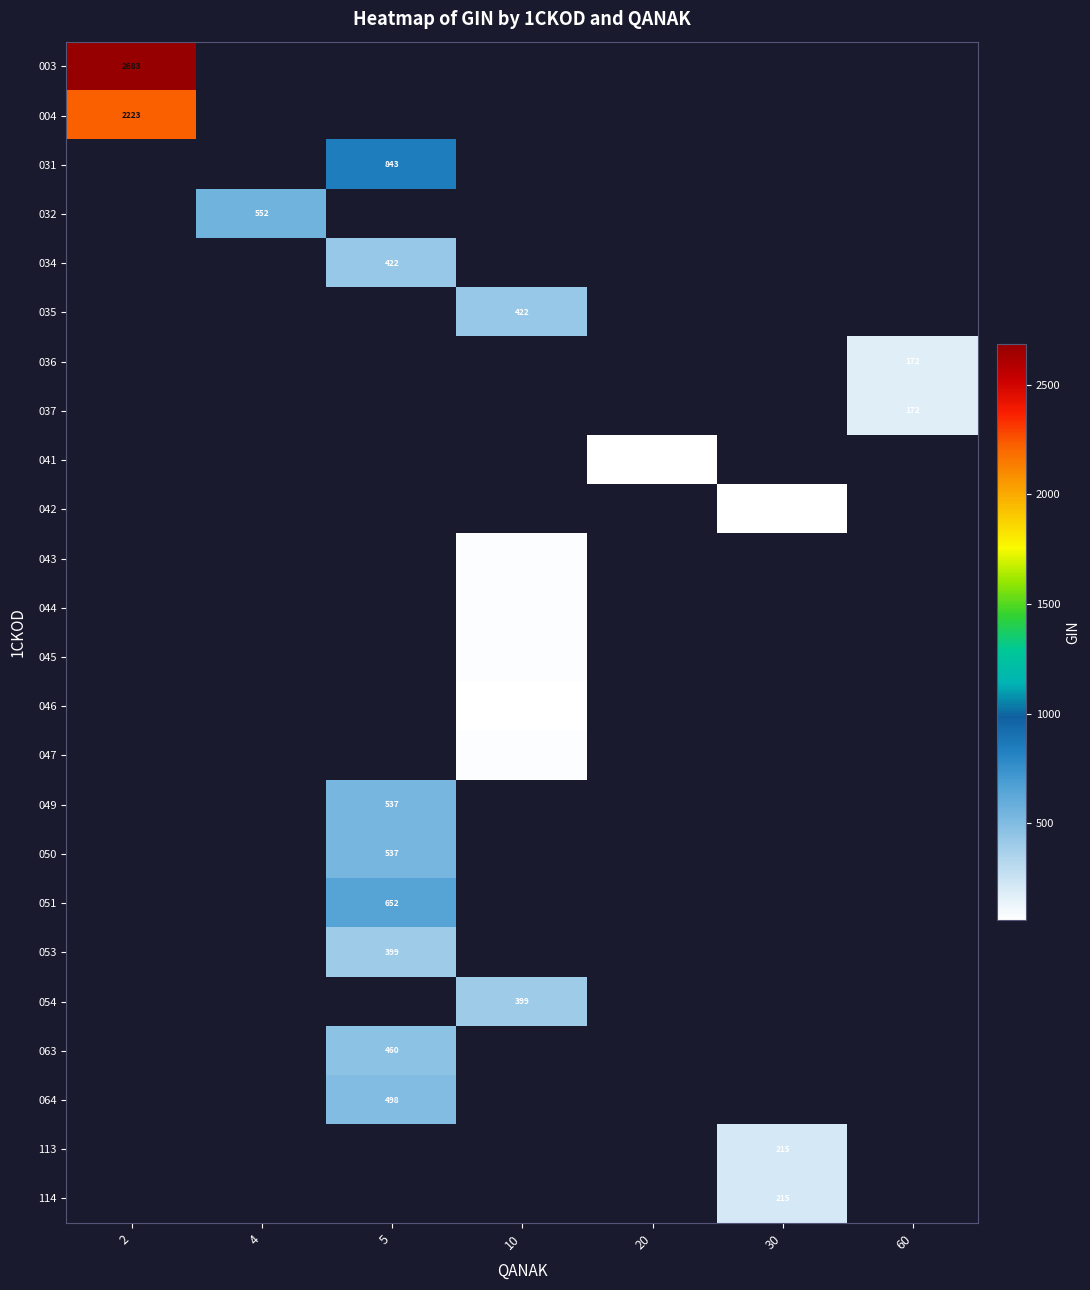

Count the number of categories in the chart.

7